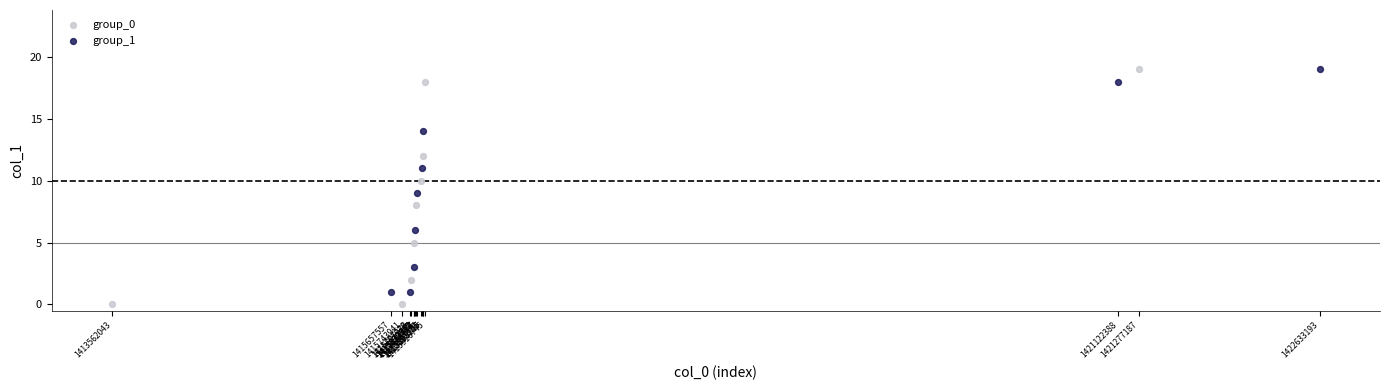

What are all the series names shown in the legend?

group_0, group_1